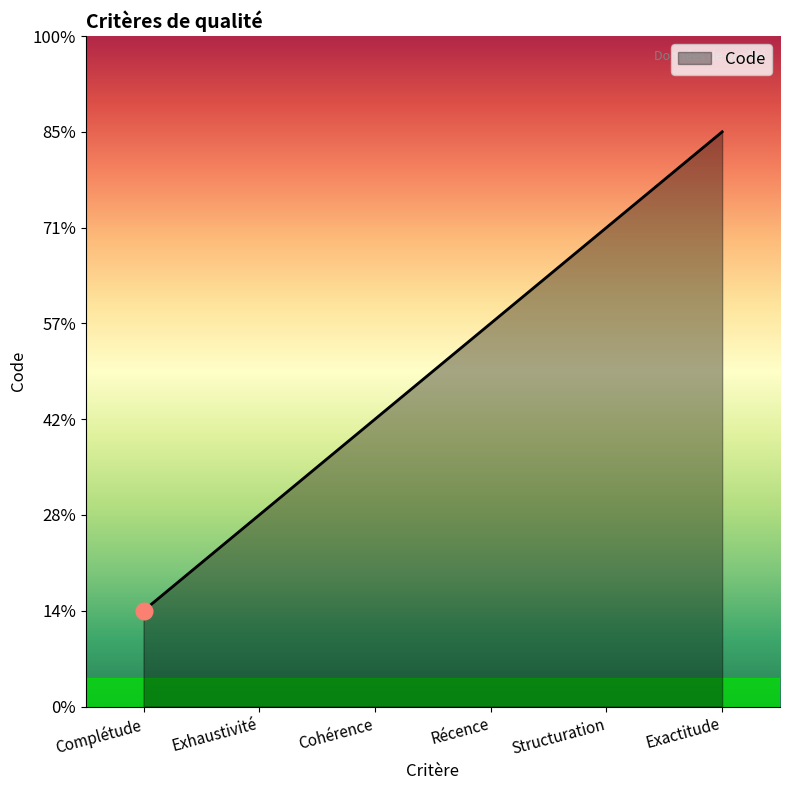

At which label is the value closest to 3?

Cohérence